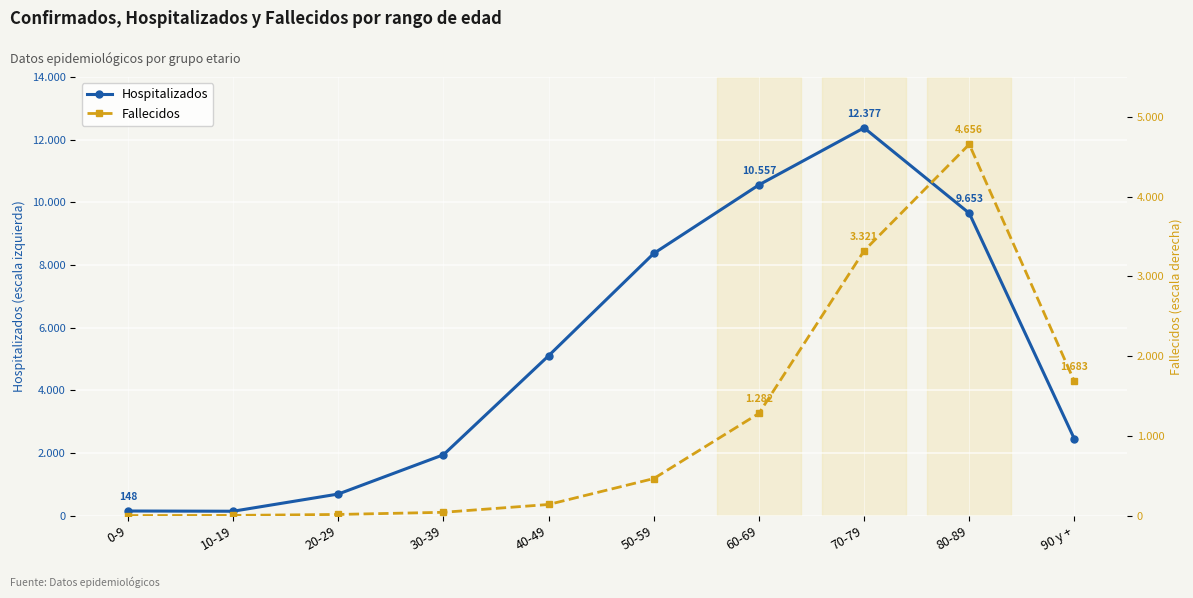

What is the sum of all Fallecidos values?

11608